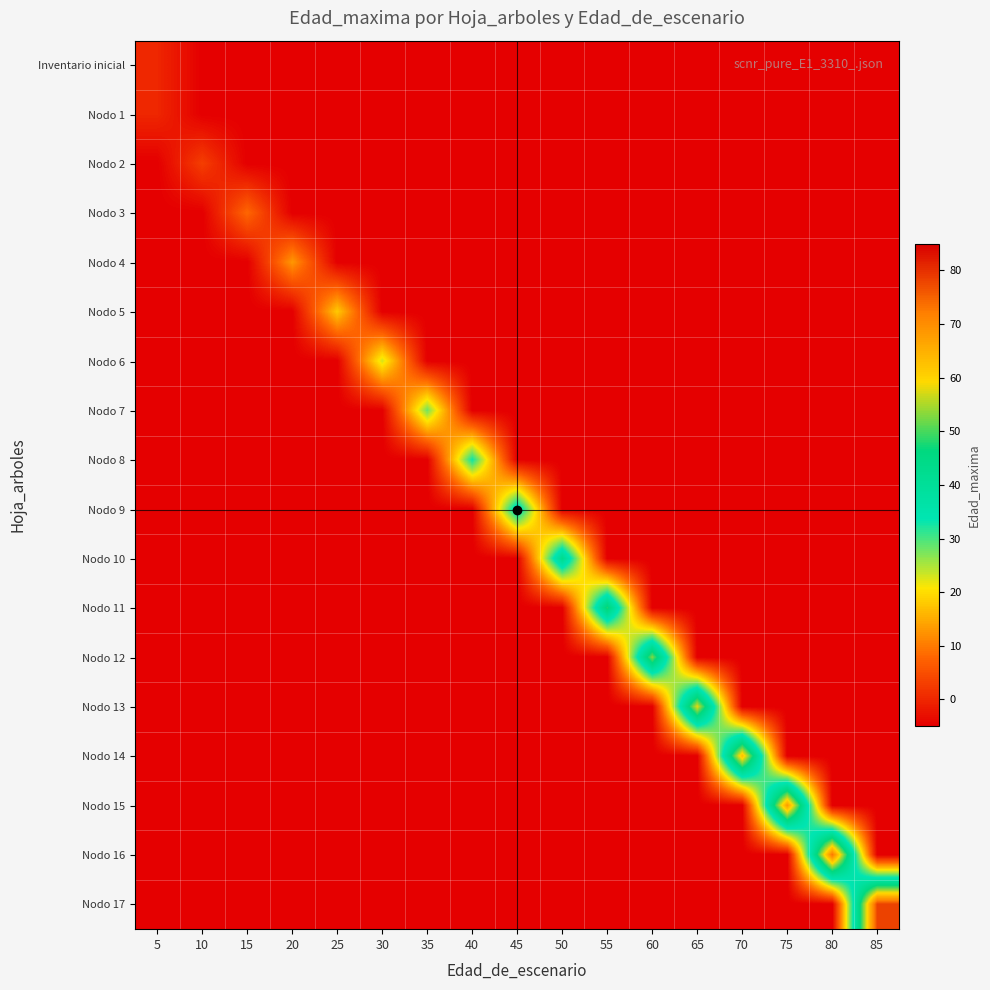

What is the total value across all series at 65?

-27